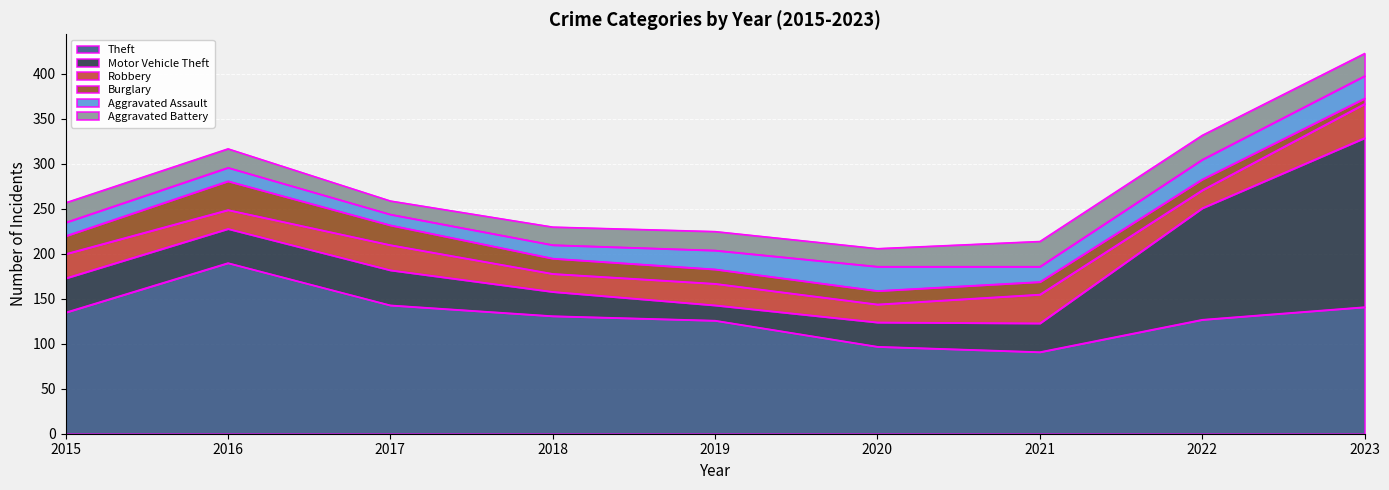

Which series has the largest range (max minus min)?

Motor Vehicle Theft